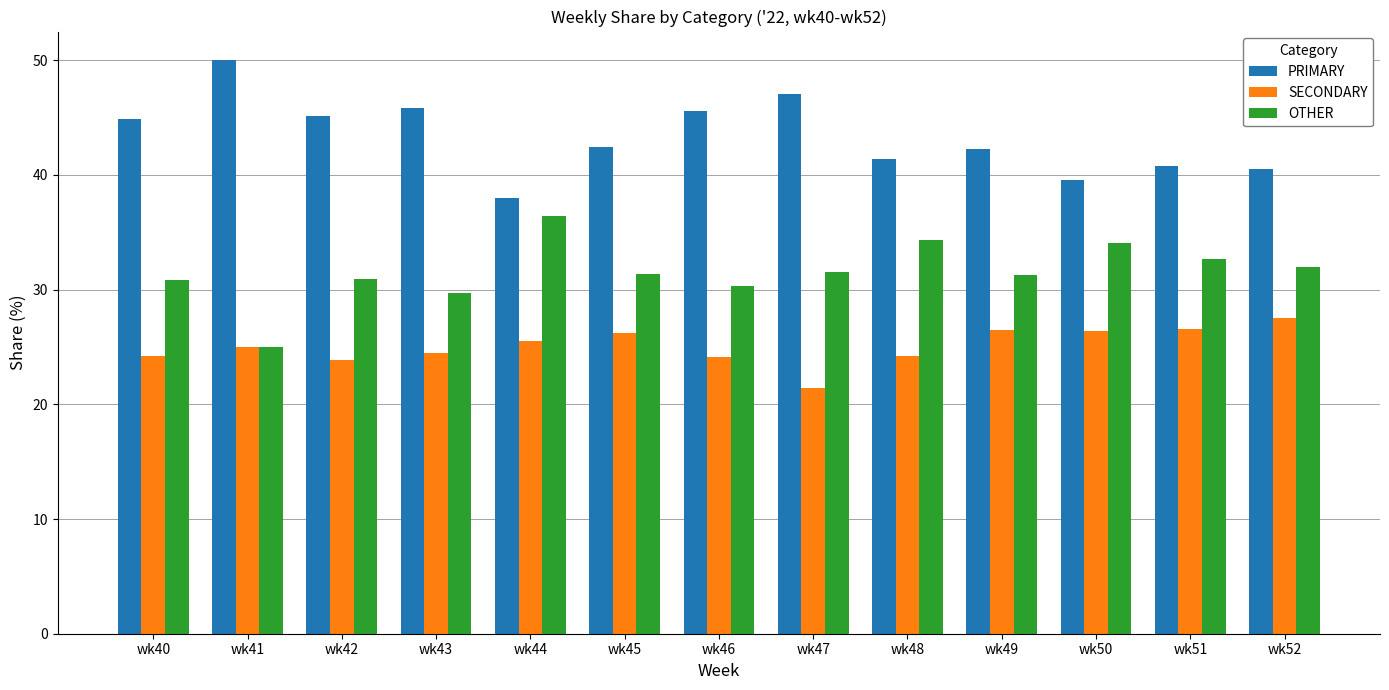

The SECONDARY series shows 15.0 at wk43. True or false?

False